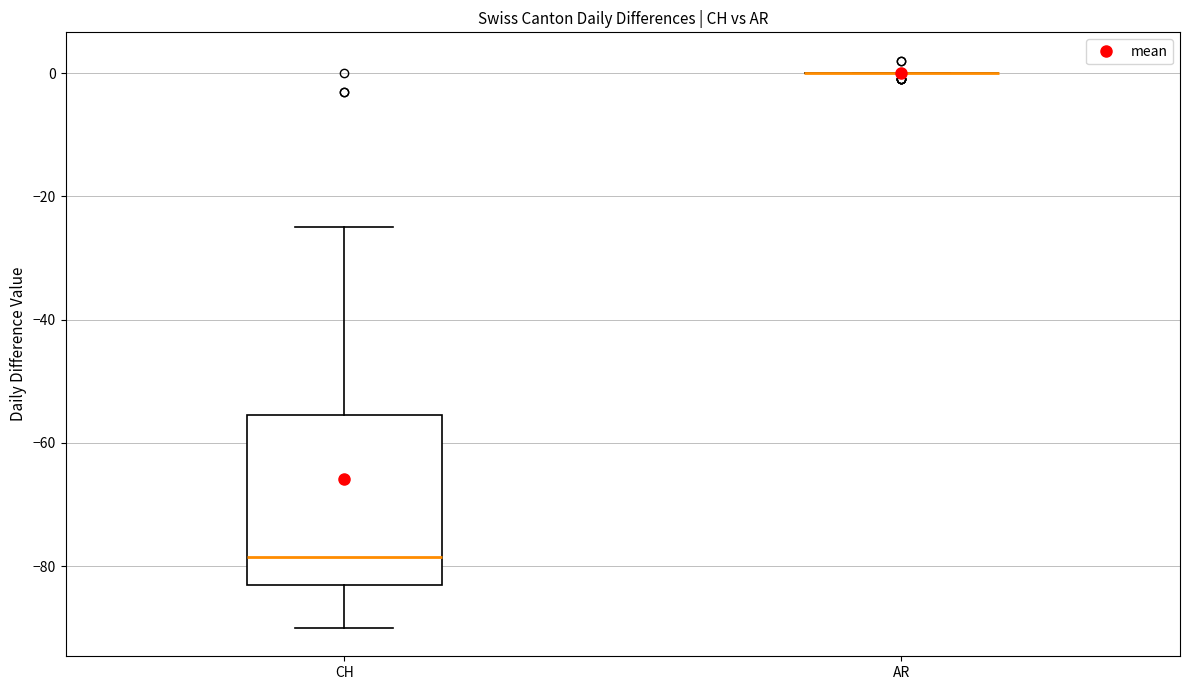

Reading left to right, read every box against the y-axis: the position of its median line, the range the box covers, and the ends of its whiskers. The values are not printed on the chart, so give them approximately, as read against the axis.

CH: median -78, box -82 to -56, whiskers -90 to -24
AR: box collapsed to a line at 0, whiskers 0 to 0